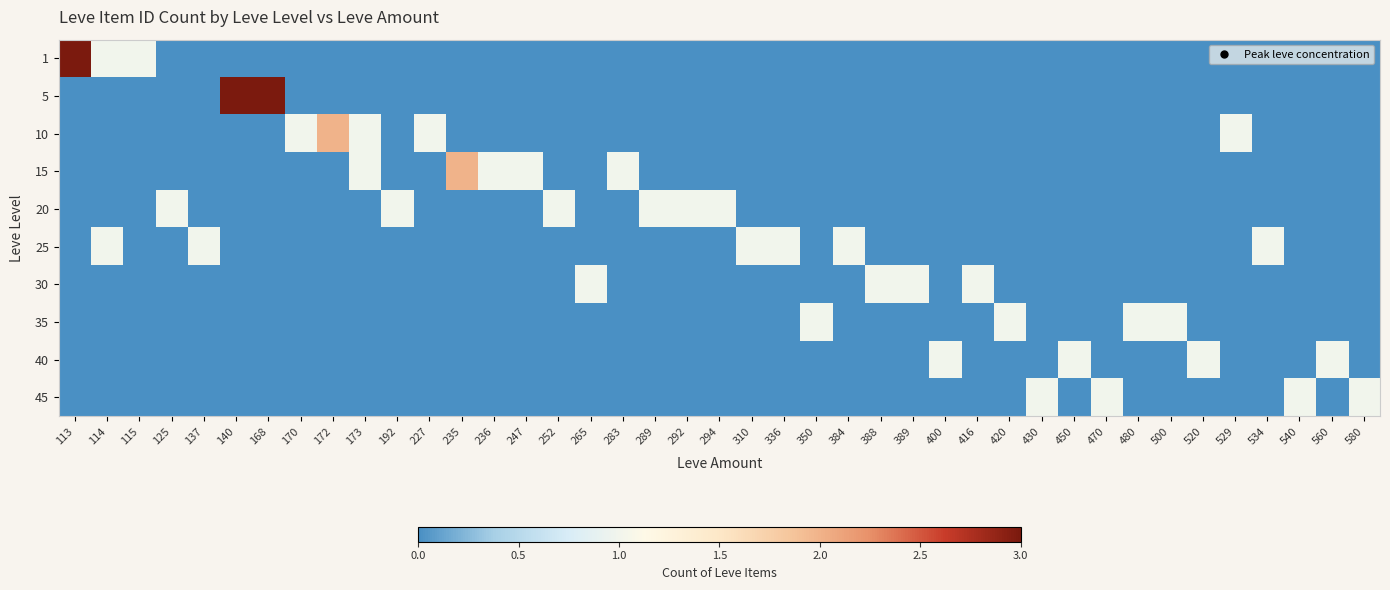

Between 168 and 173, which is larger?

168